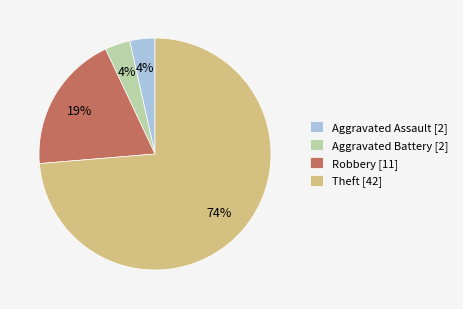

How many slices are in this pie chart?

4